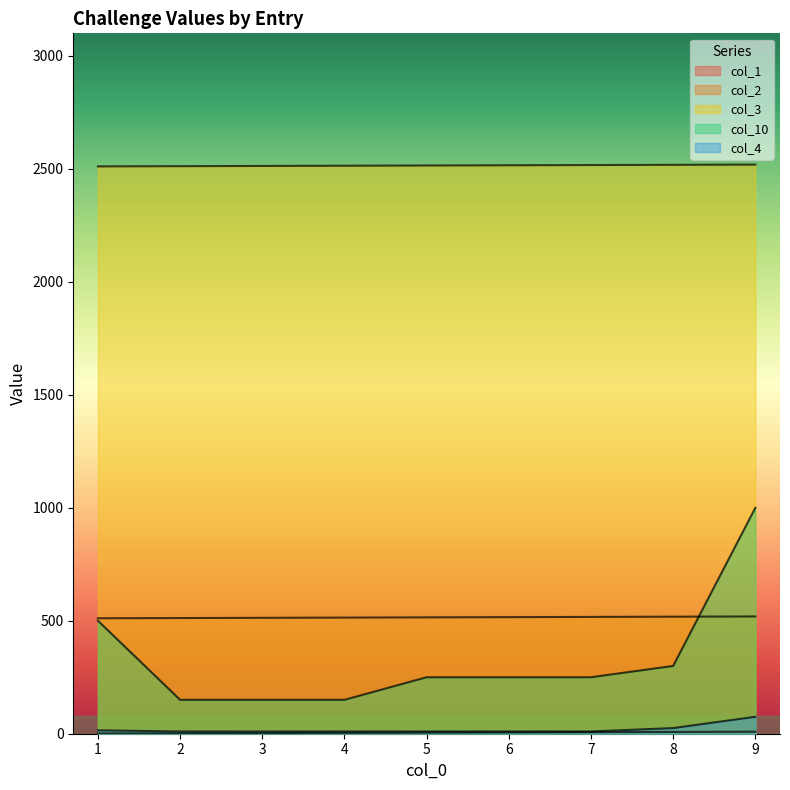

The value of col_3 at 7 is 2517. True or false?

True